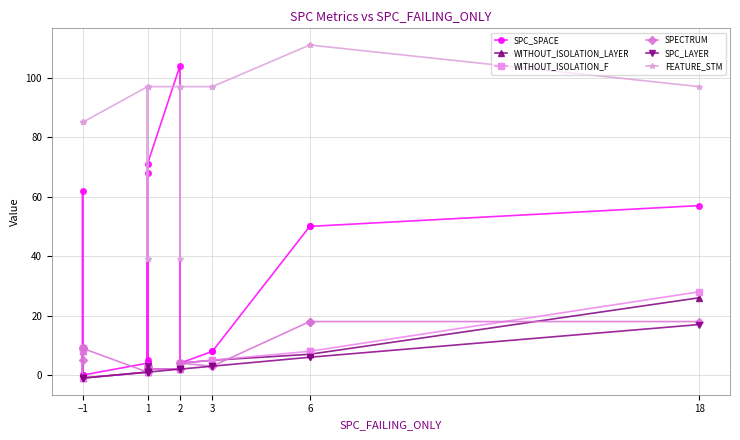

What are all the series names shown in the legend?

SPC_SPACE, WITHOUT_ISOLATION_LAYER, WITHOUT_ISOLATION_F, SPECTRUM, SPC_LAYER, FEATURE_STM